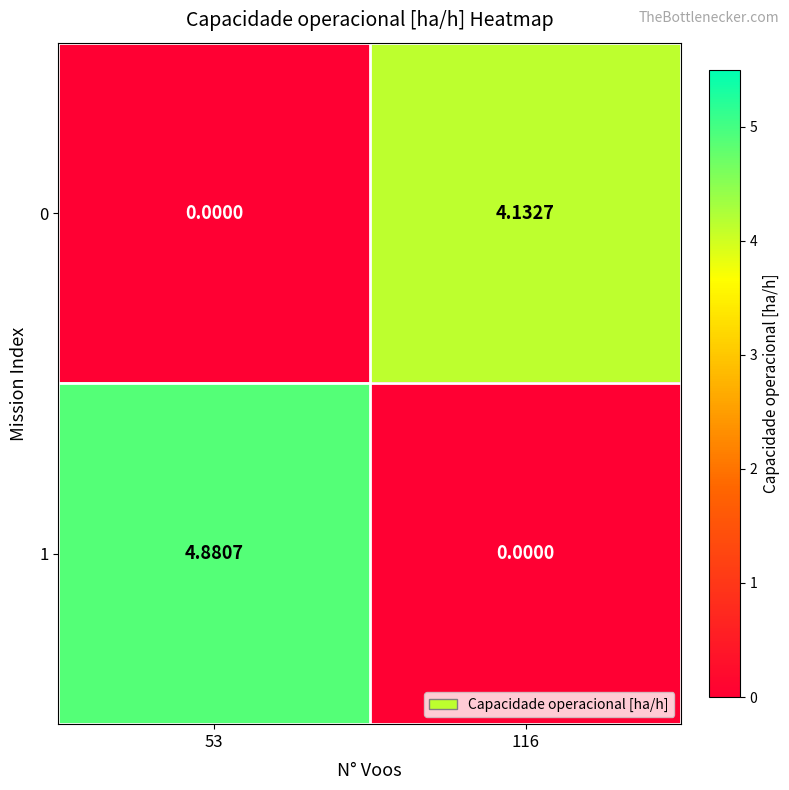

At which category is the sum across all series the highest?

53